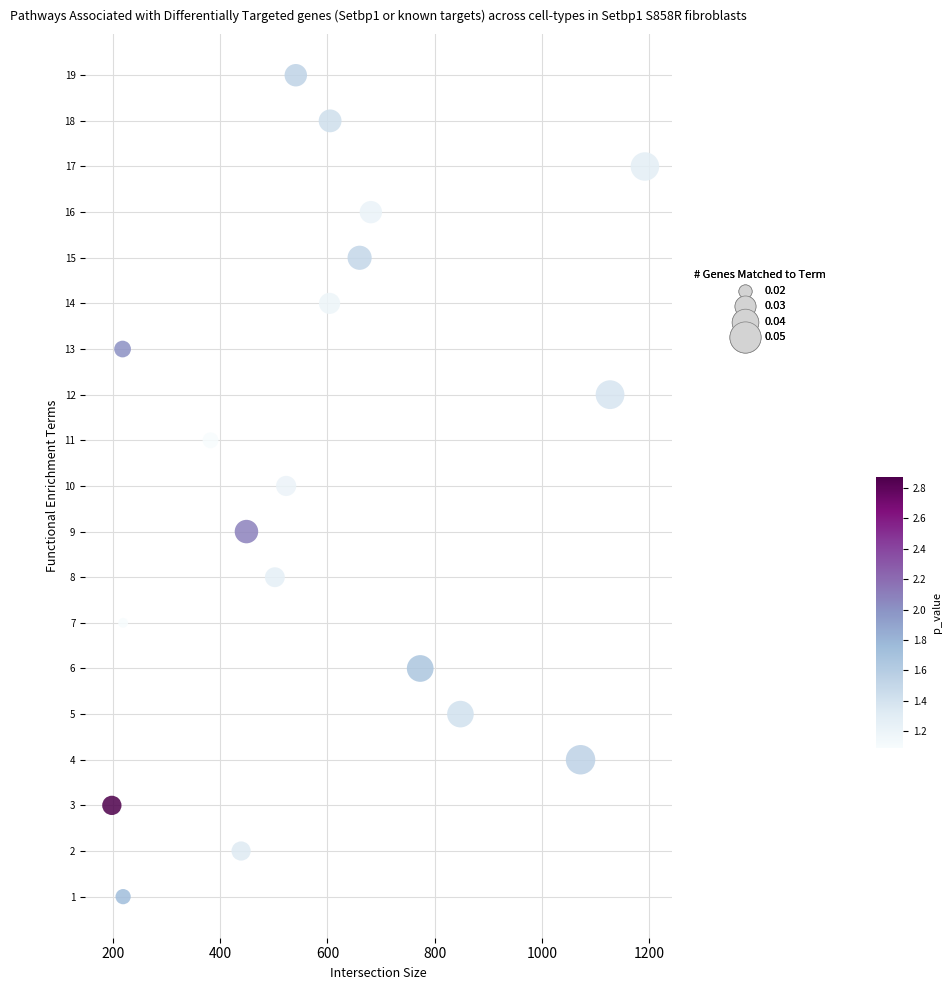

What is the range of Y values (max minus min)?

18